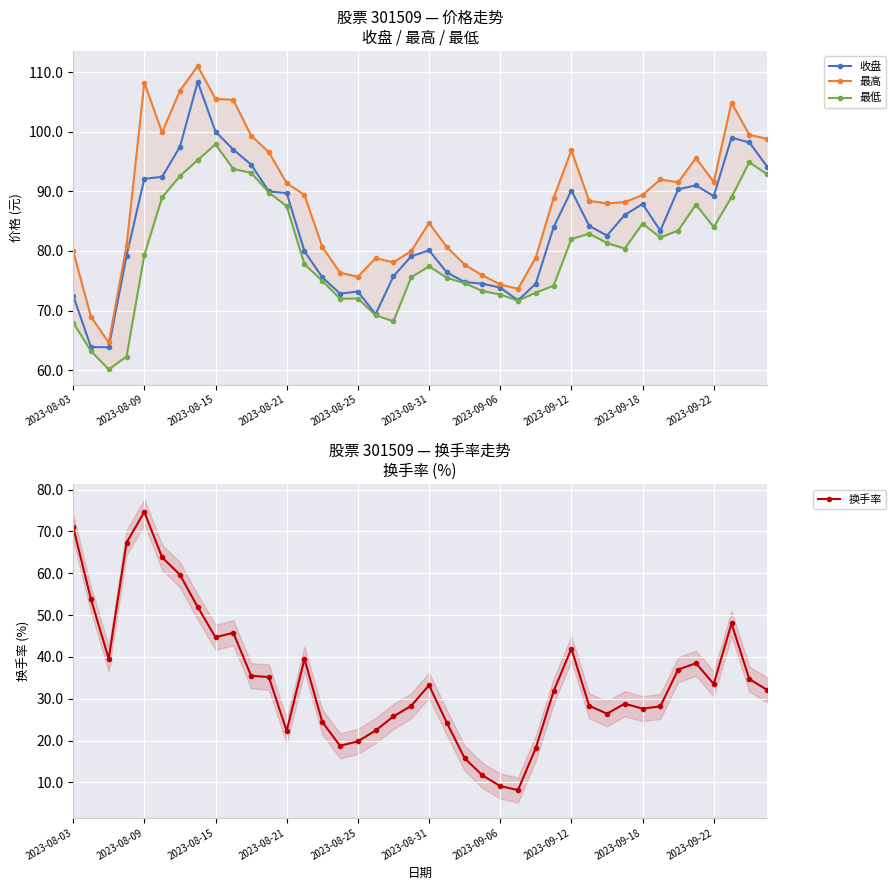

What is the lowest value of the 收盘 series?

63.9